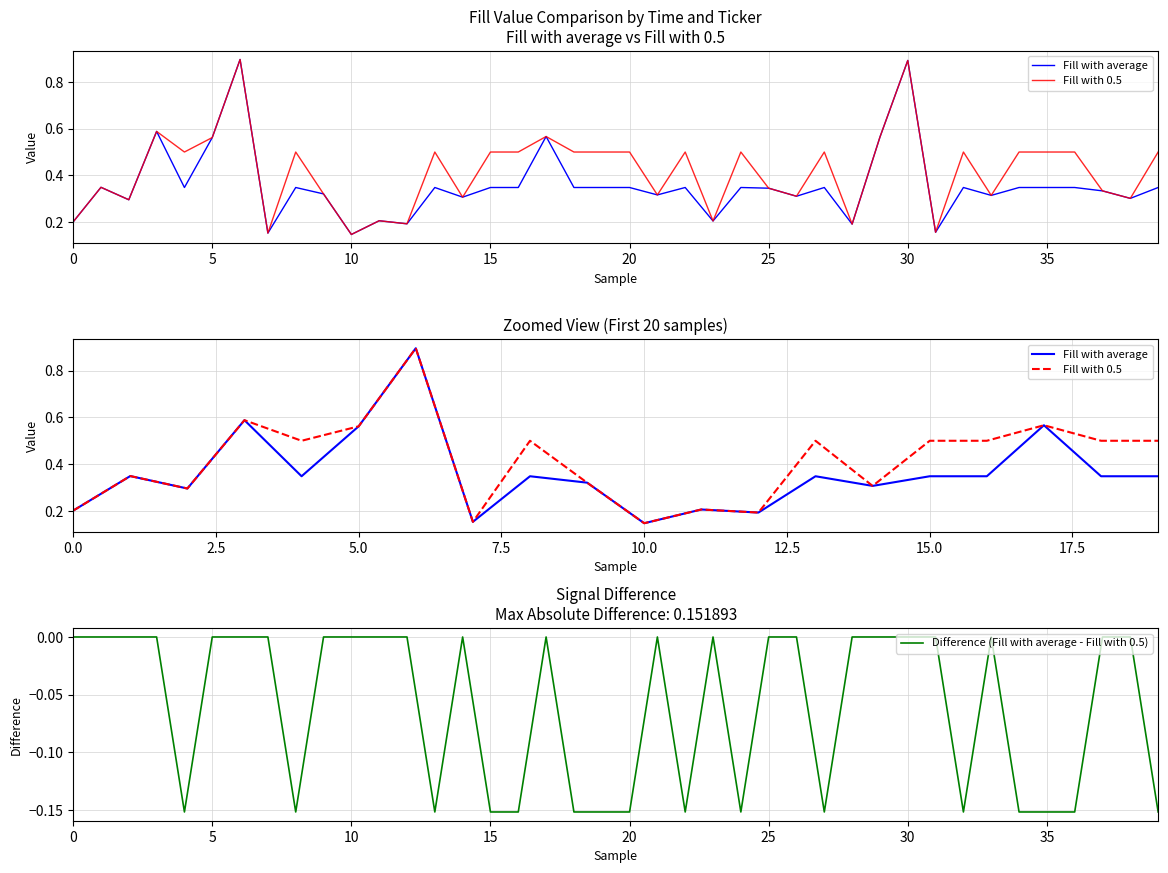

True or false: Fill with average has a value of 0.6 at 2016-05-03 COP.

False